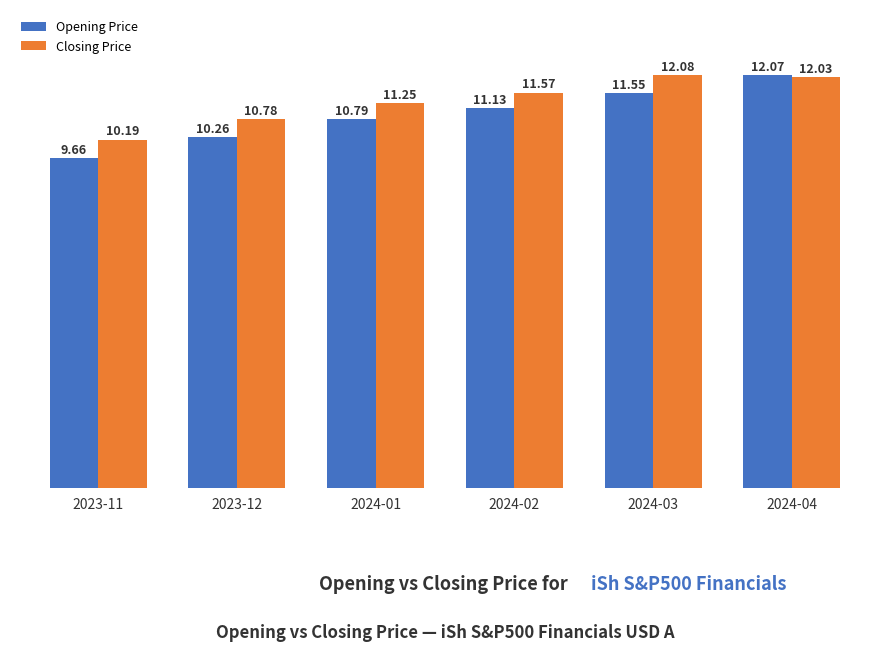

What is the total value across all series at 2023-12?

21.0